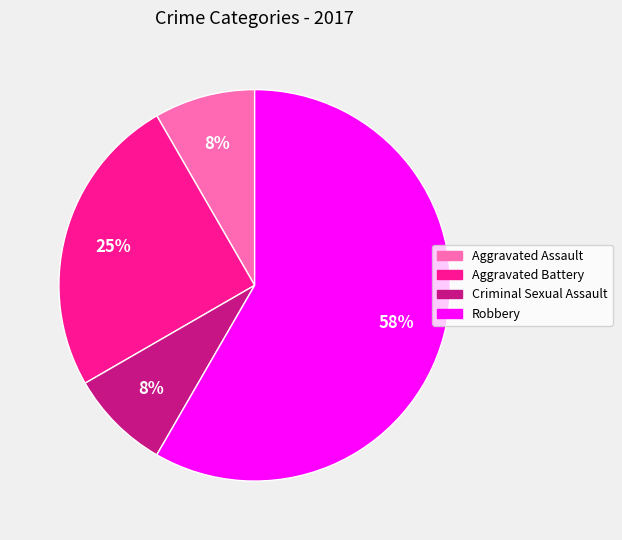

Which category accounts for the majority?

Robbery